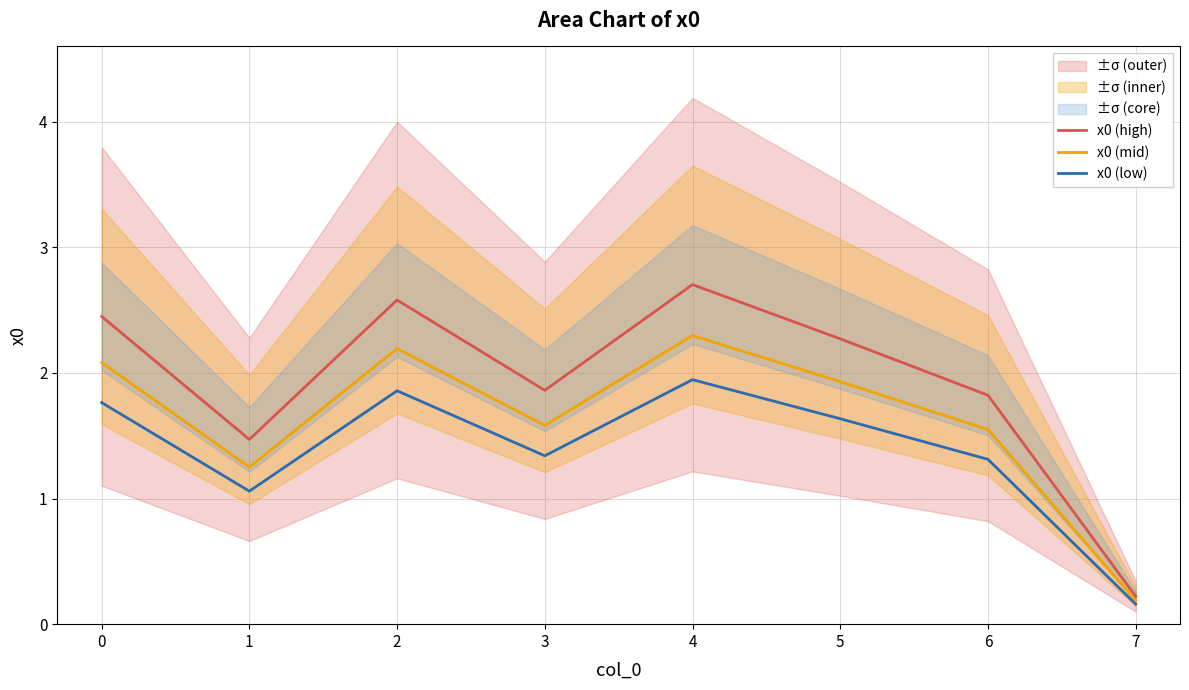

What are all the series names shown in the legend?

x0 (high), x0 (mid), x0 (low)